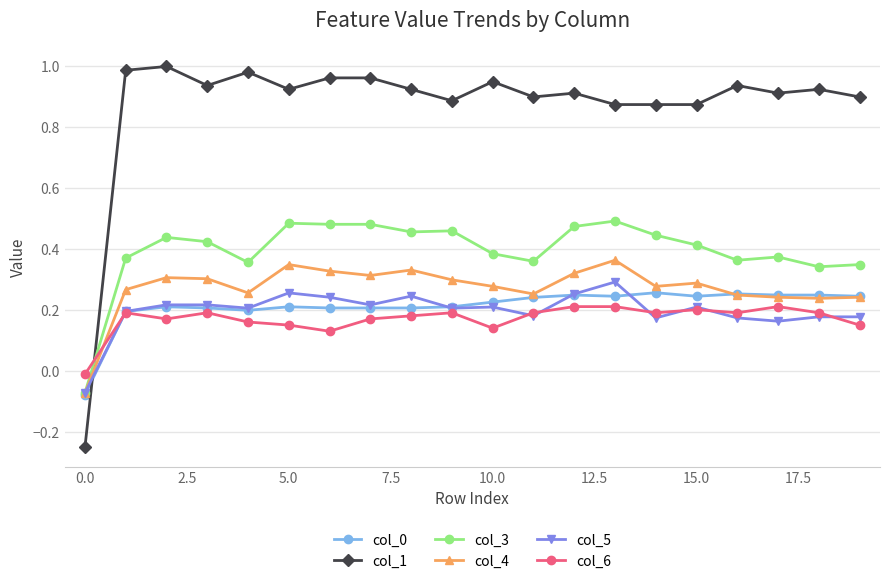

Which series has the largest total across all categories?

col_1